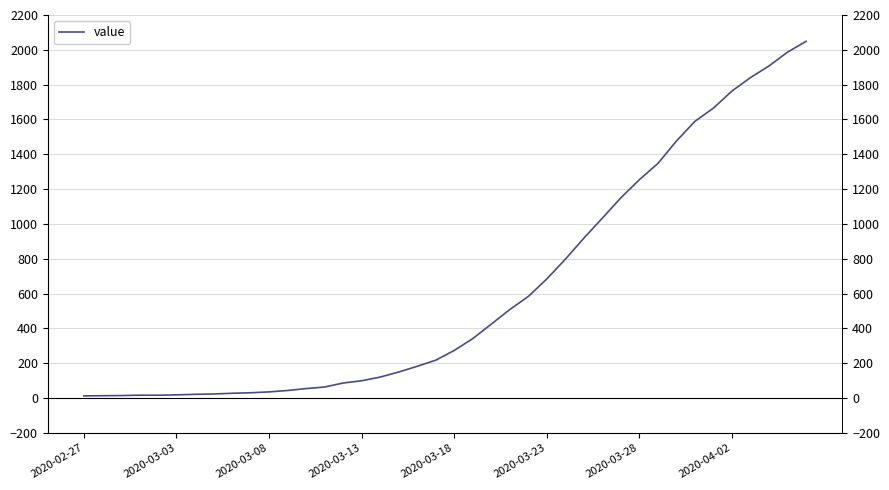

The chart shows a value of 794 at 24. True or false?

False